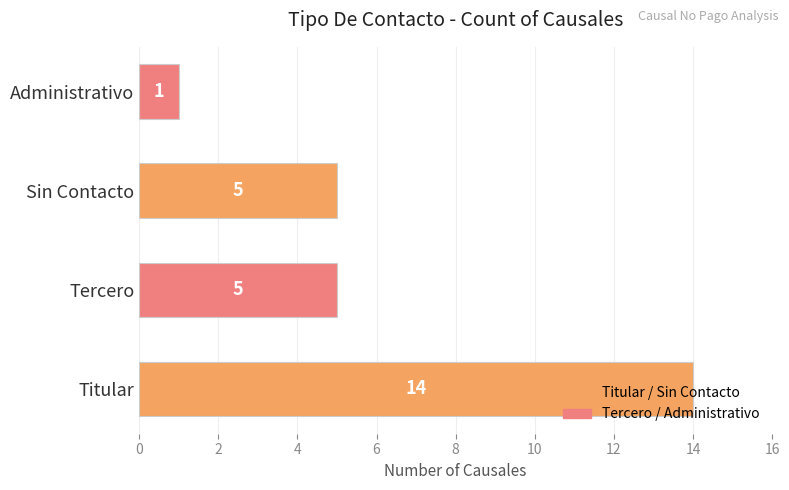

What is the greatest value displayed?

14